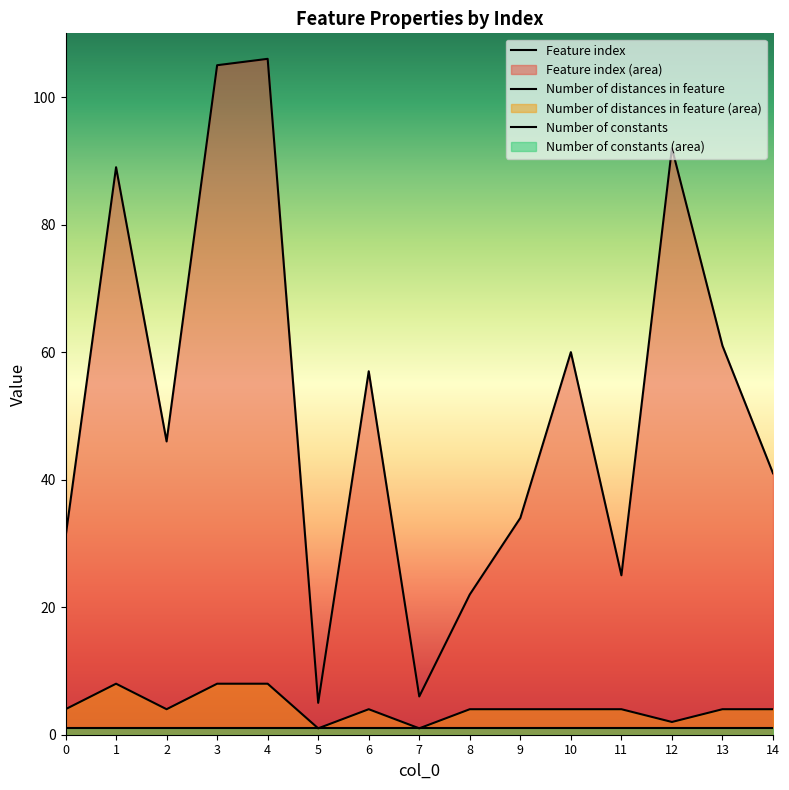

How many data points in Feature index are above 46?

7